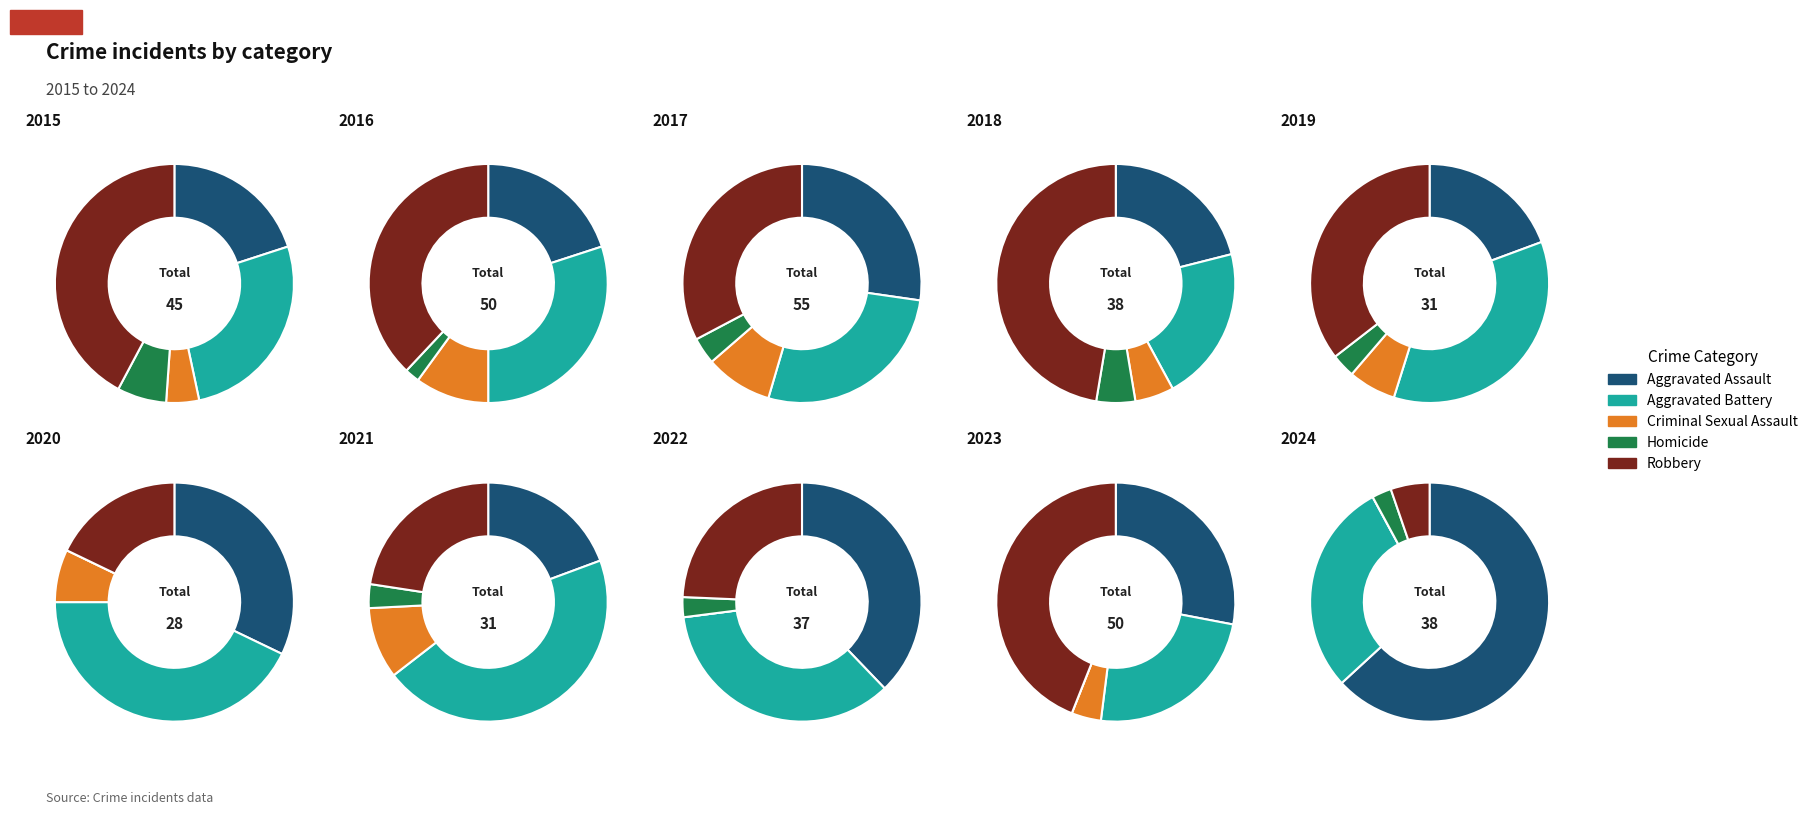

Does 9 account for over 50% of the chart?

No